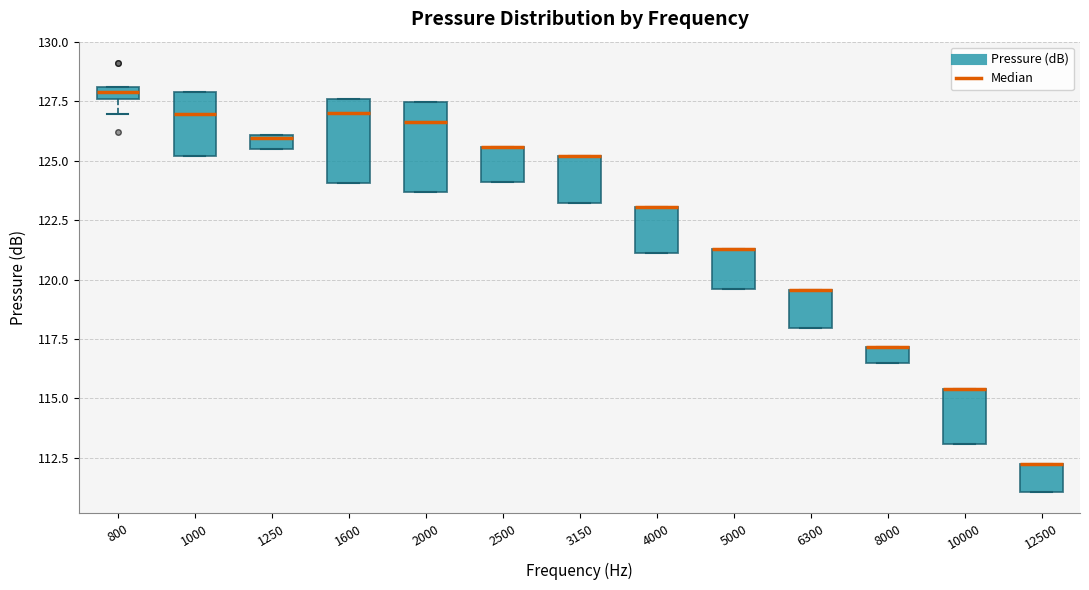

Where is the lower edge of the box at x = 4000 on the y-axis? The values are not printed on the chart, so give them approximately, as read against the axis.

121.0